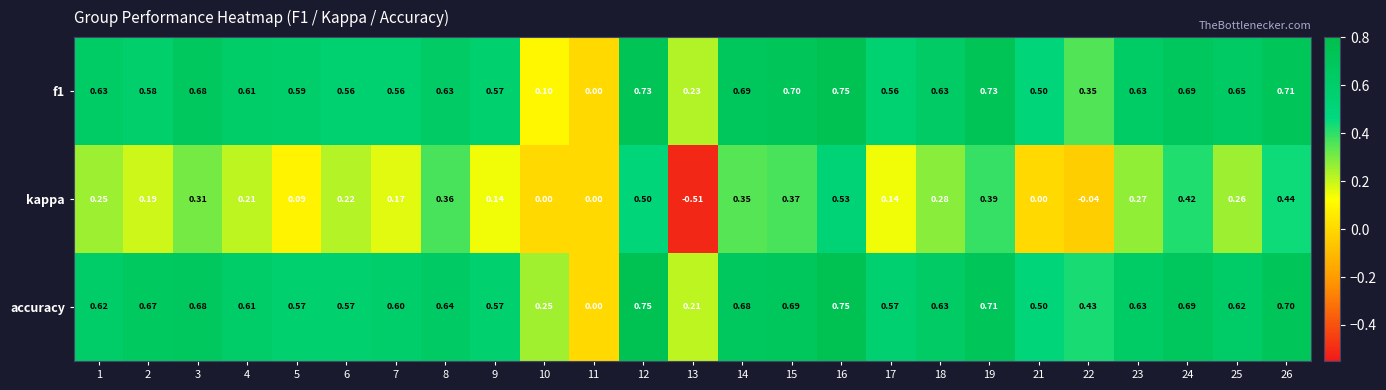

Which series has the widest spread of values?

kappa